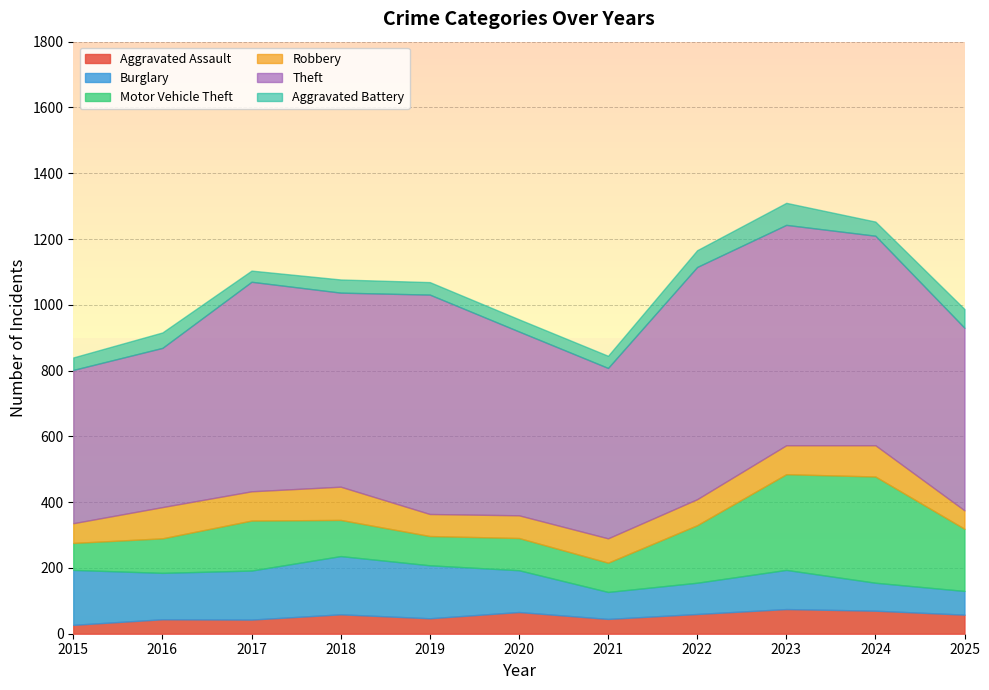

What is the spread (max minus min) of values at 2018?

550